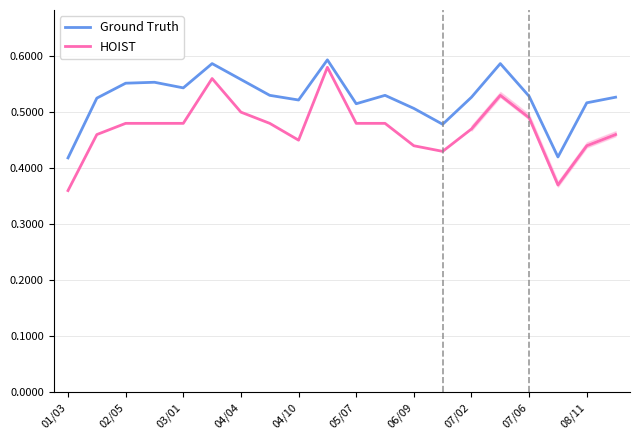

Rank the series at 15 from lowest to highest value.

HOIST, Ground Truth